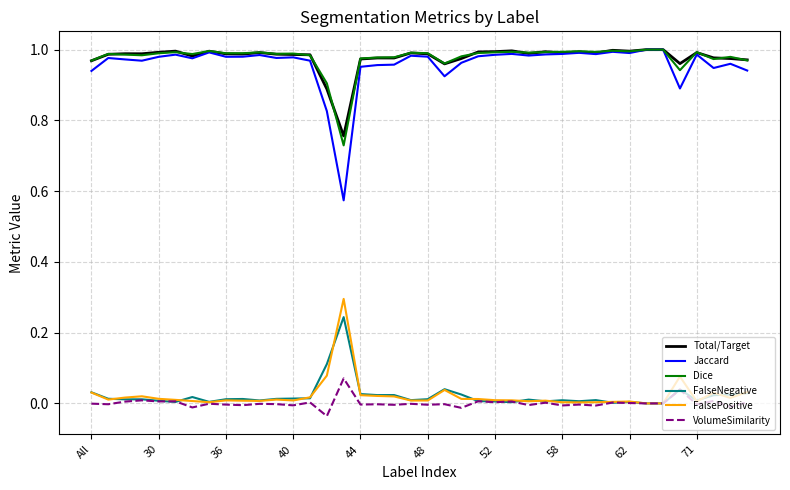

What are all the series names shown in the legend?

Total/Target, Jaccard, Dice, FalseNegative, FalsePositive, VolumeSimilarity